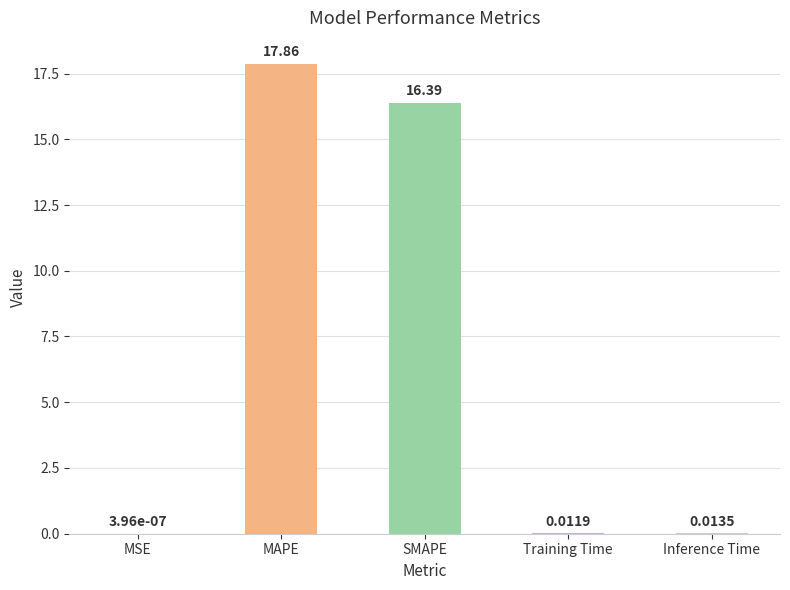

Which category has the highest value across all series?

MAPE